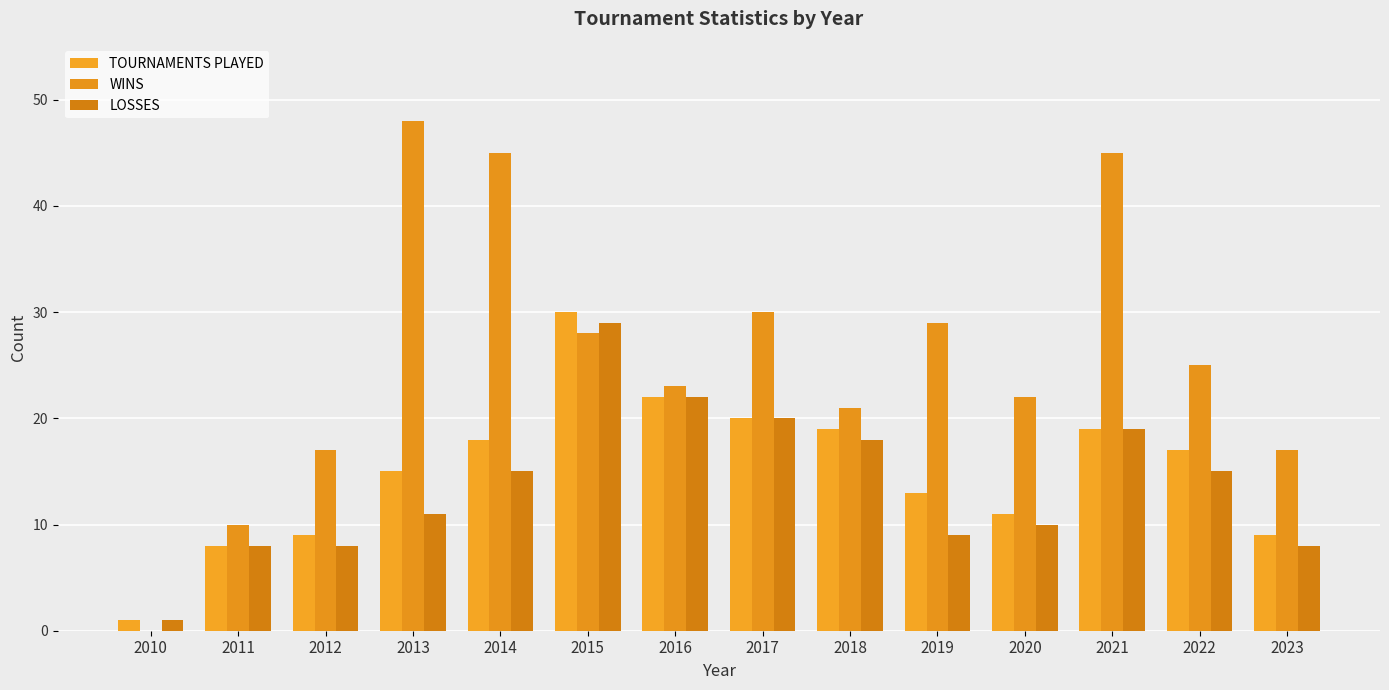

Count the number of categories in the chart.

14